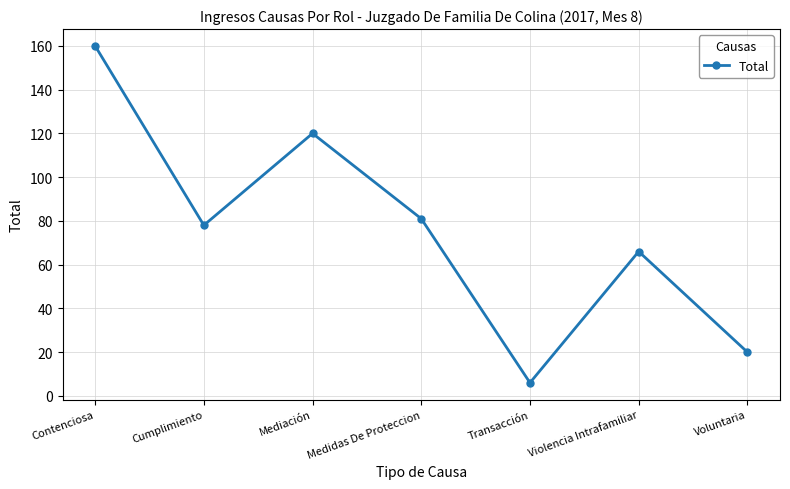

Reading left to right, transcribe all the data shown in this chart.

Contenciosa=160	Cumplimiento=78	Mediación=120	Medidas De Proteccion=81	Transacción=6	Violencia Intrafamiliar=66	Voluntaria=20